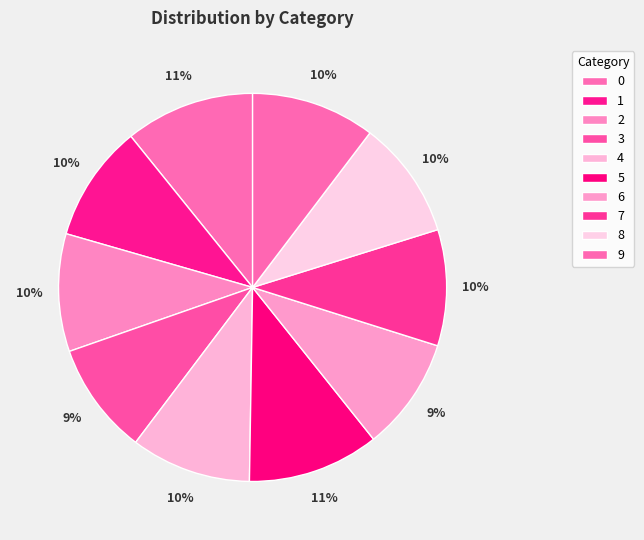

Which slice is the smallest?

3